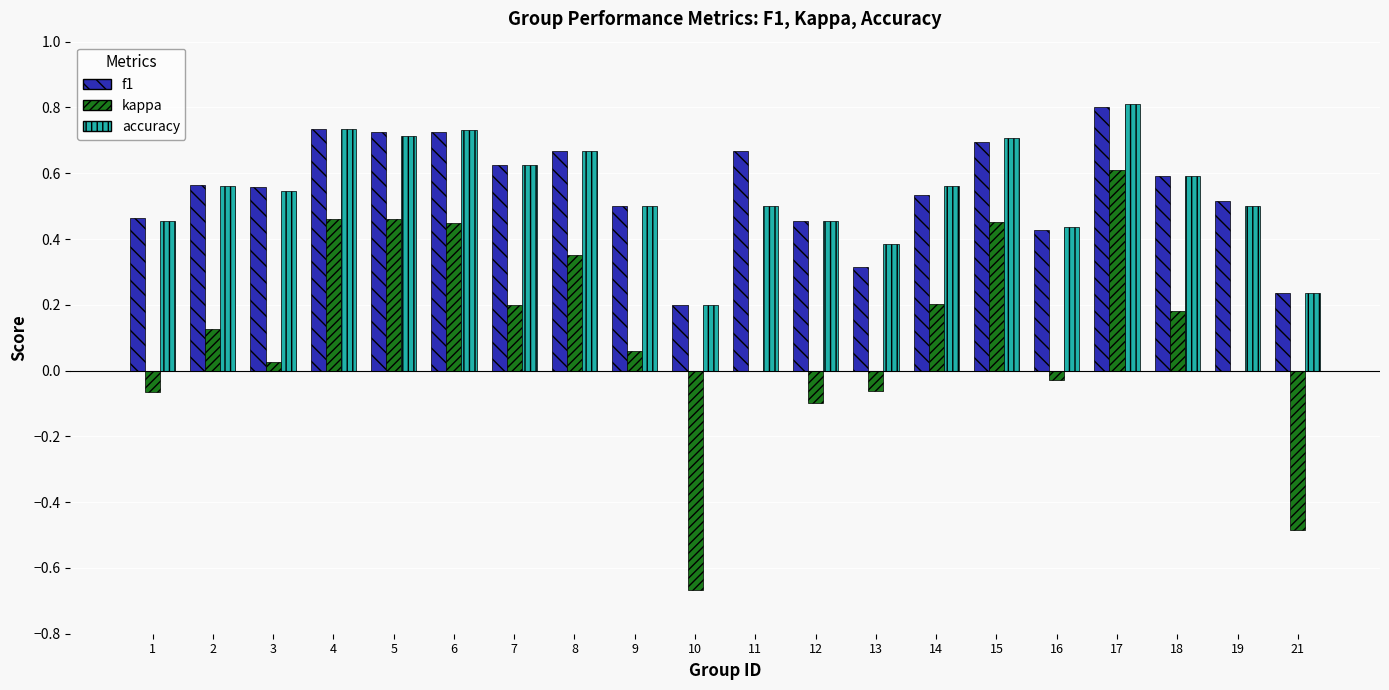

Is it true that accuracy equals 1.3 at 6?

False